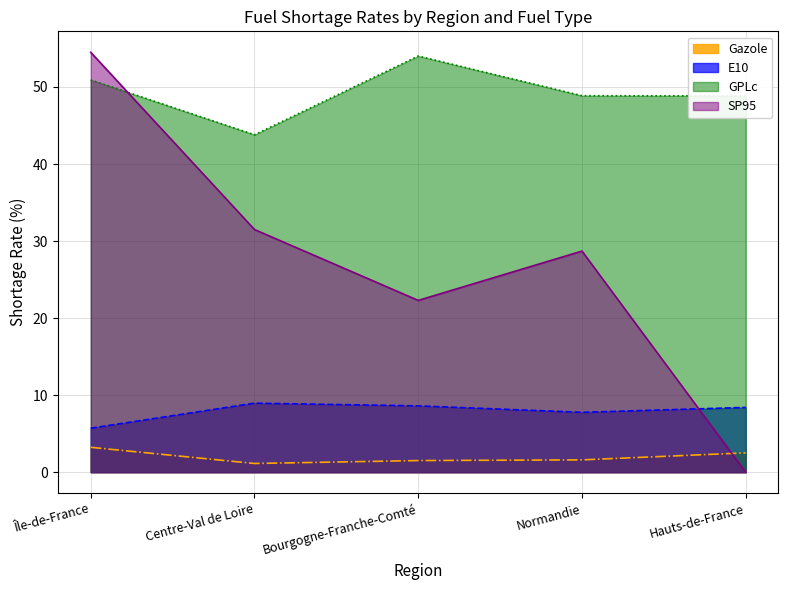

Does the chart have visible grid lines?

Yes